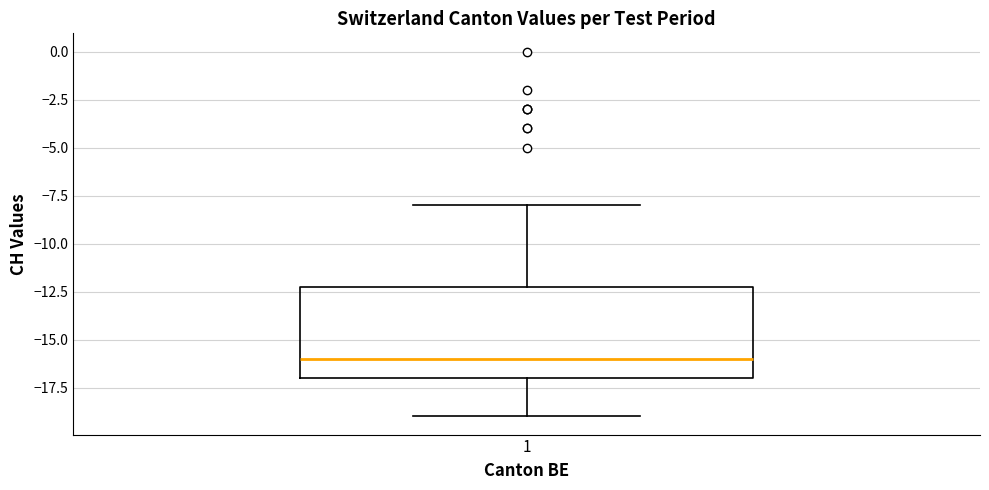

Read this box plot against the y-axis: the position of the median line, the range covered by the box, and the ends of both whiskers. The values are not printed on the chart, so give them approximately, as read against the axis.

median -16, box -17 to -12, whiskers -19 to -8